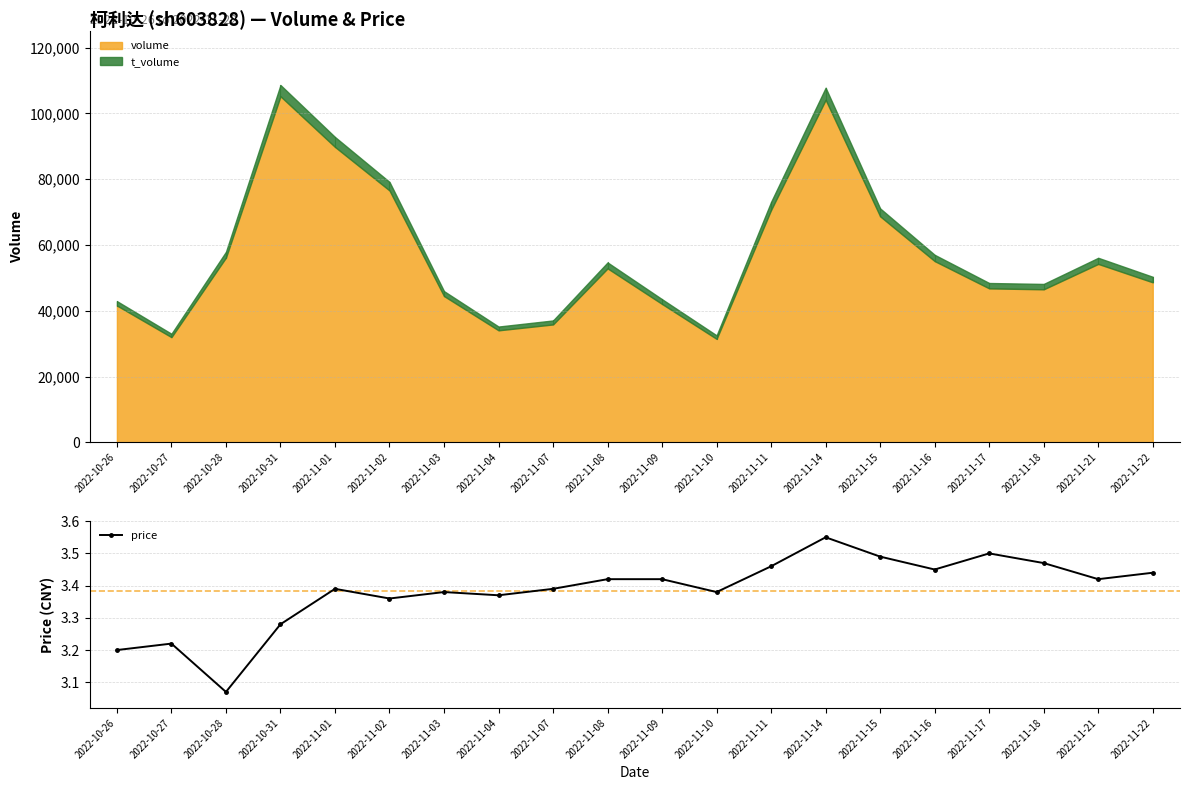

Rank the categories by value from highest to lowest.

2022-11-14, 2022-11-17, 2022-11-15, 2022-11-18, 2022-11-11, 2022-11-16, 2022-11-22, 2022-11-08, 2022-11-09, 2022-11-21, 2022-11-01, 2022-11-07, 2022-11-03, 2022-11-10, 2022-11-04, 2022-11-02, 2022-10-31, 2022-10-27, 2022-10-26, 2022-10-28